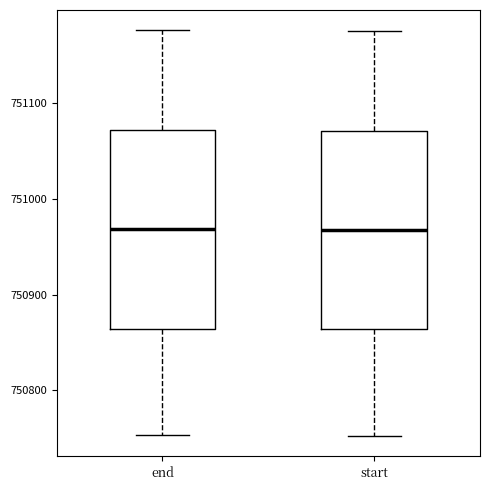

Reading left to right, read every box against the y-axis: the position of its median line, the range the box covers, and the ends of its whiskers. The values are not printed on the chart, so give them approximately, as read against the axis.

end: median 750970, box 750860 to 751070, whiskers 750750 to 751180
start: median 750970, box 750860 to 751070, whiskers 750750 to 751180